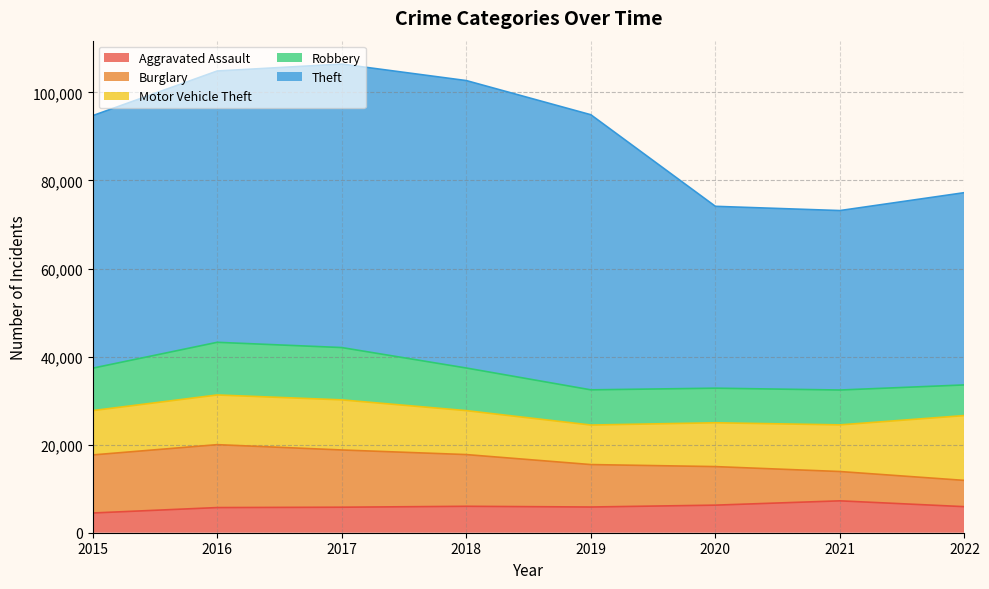

Where is the first local maximum for Burglary?

2016